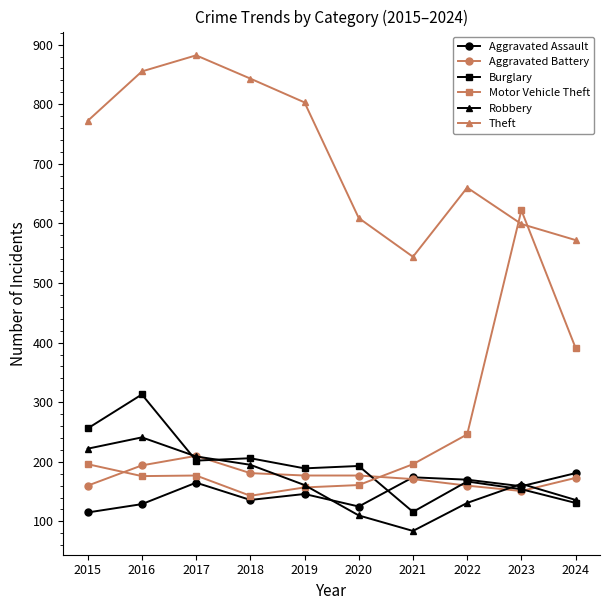

What is the difference between the maximum and minimum values in the Robbery series?

157